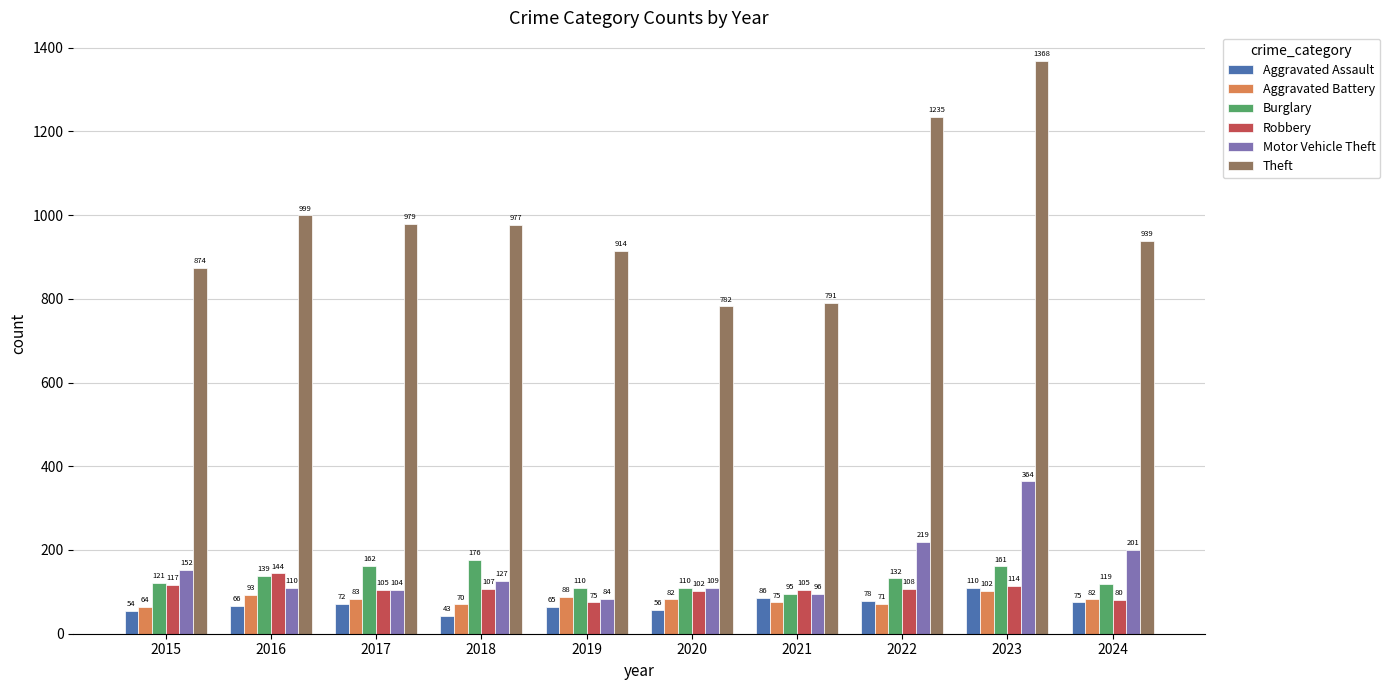

How many series are shown in this chart?

6